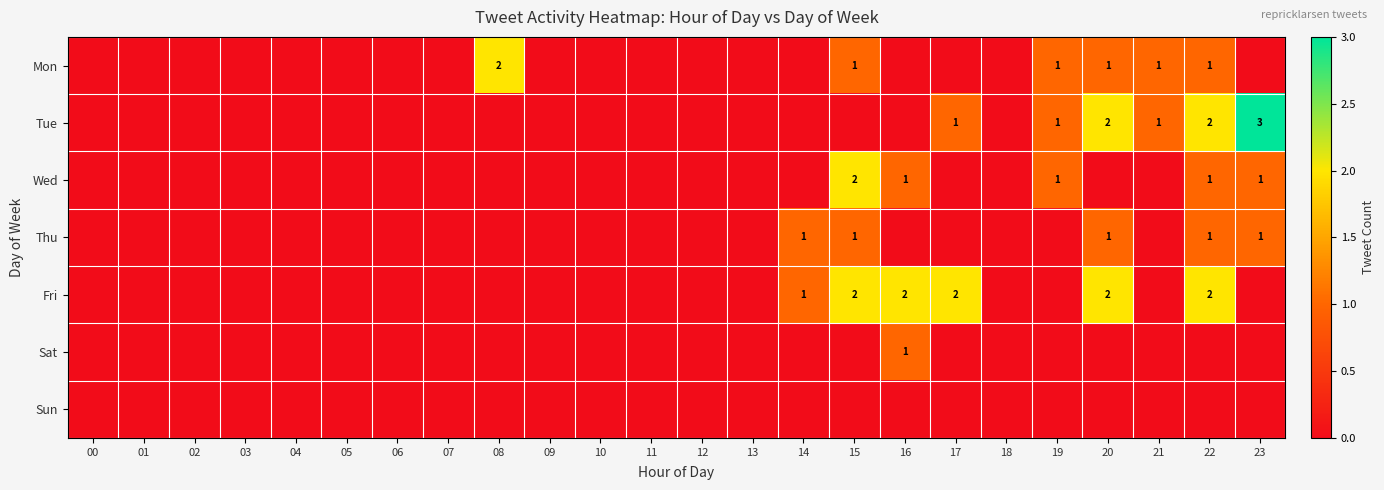

At 01, list the series in order from smallest to largest.

Mon, Tue, Wed, Thu, Fri, Sat, Sun